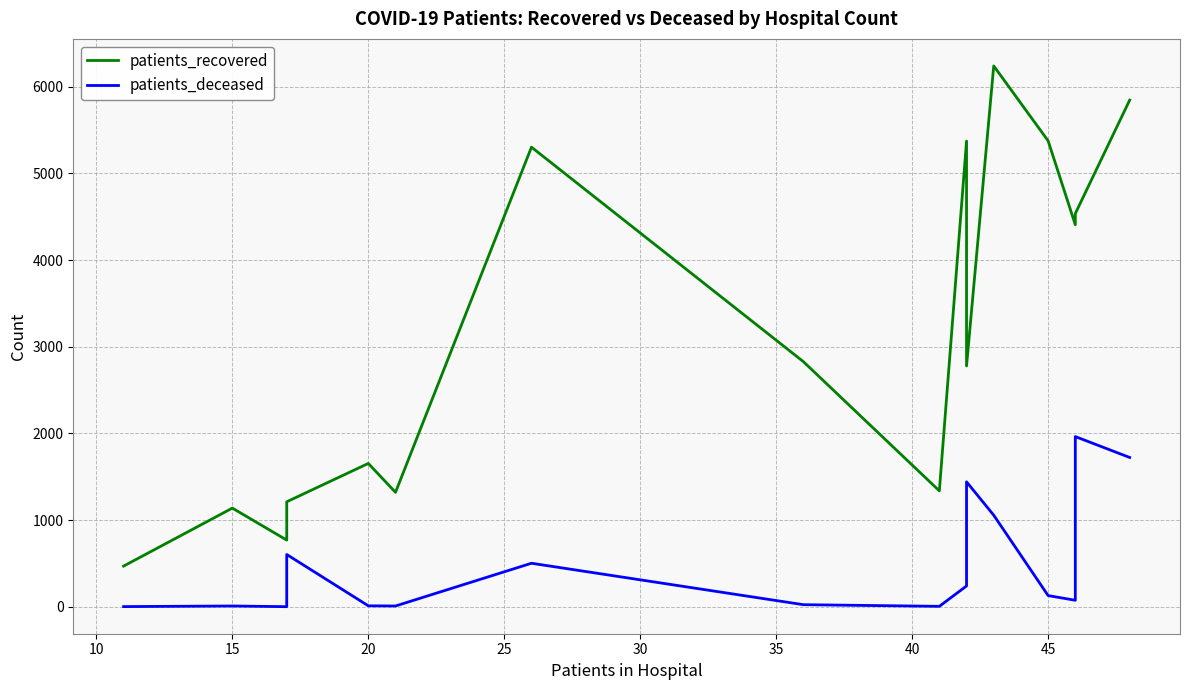

How many series are shown in this chart?

2